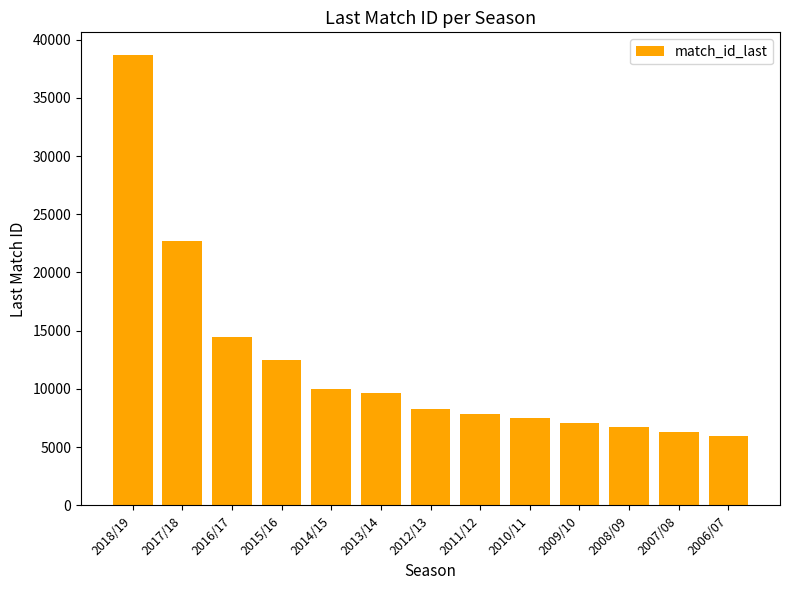

At which label does the data first exceed 8243?

2018/19